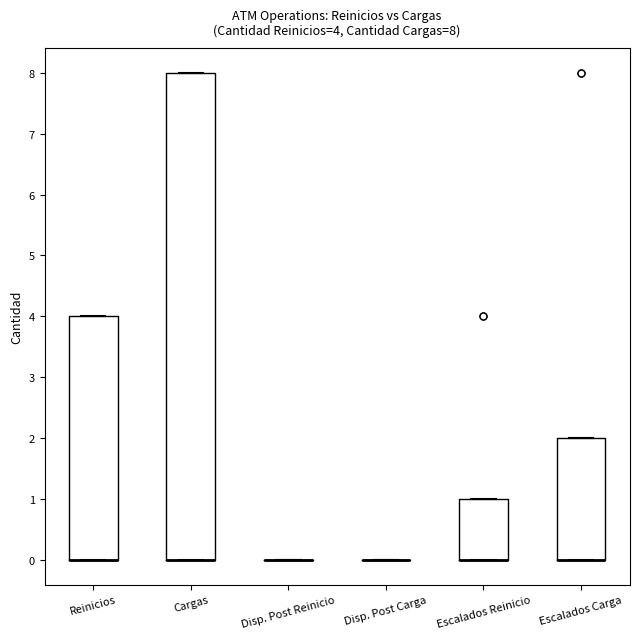

Comparing the boxes themselves (not the whiskers), which one is the tallest?

Cargas